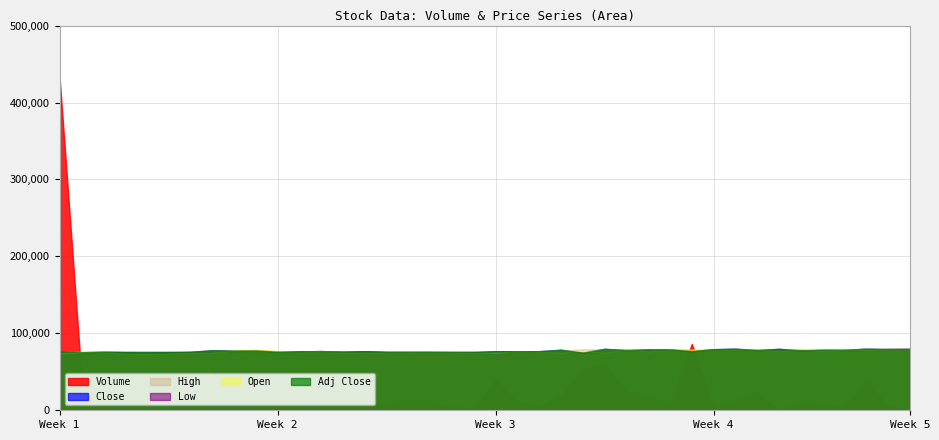

What is the minimum value shown in the chart?

400.0